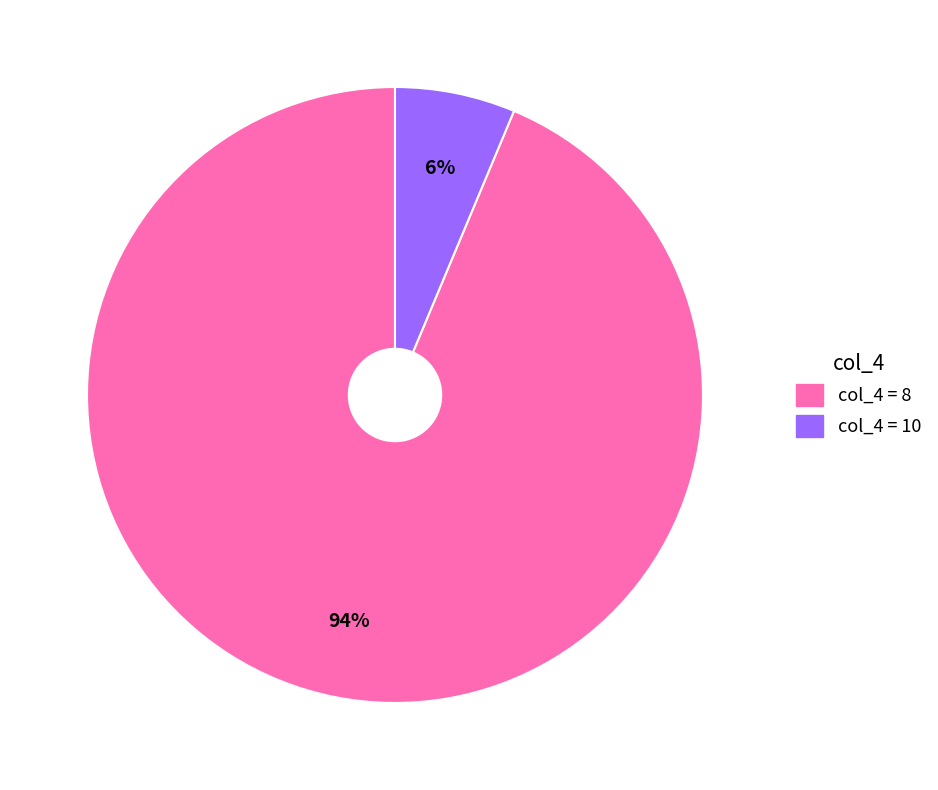

How many slices are in this pie chart?

2